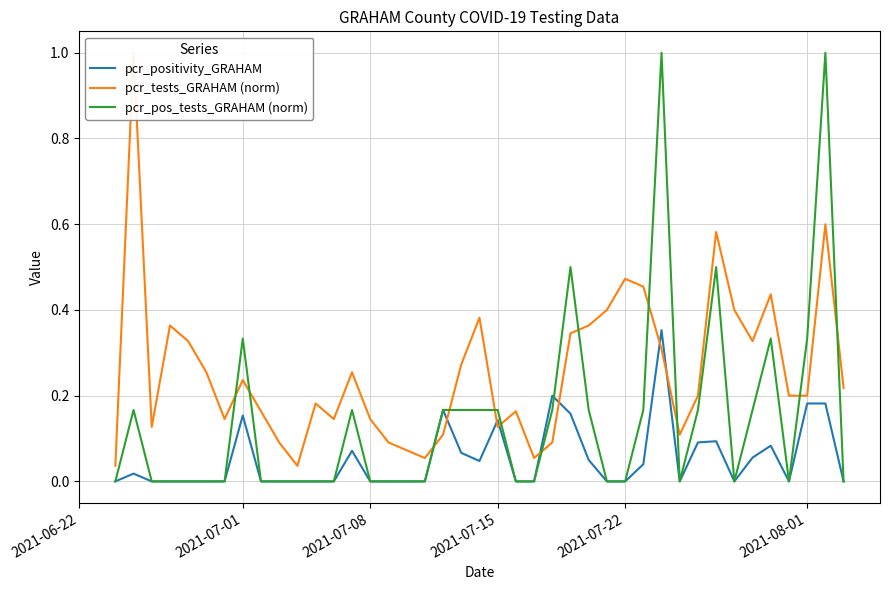

The value of pcr_positivity_GRAHAM at 2021-07-08 is -0.1. True or false?

False